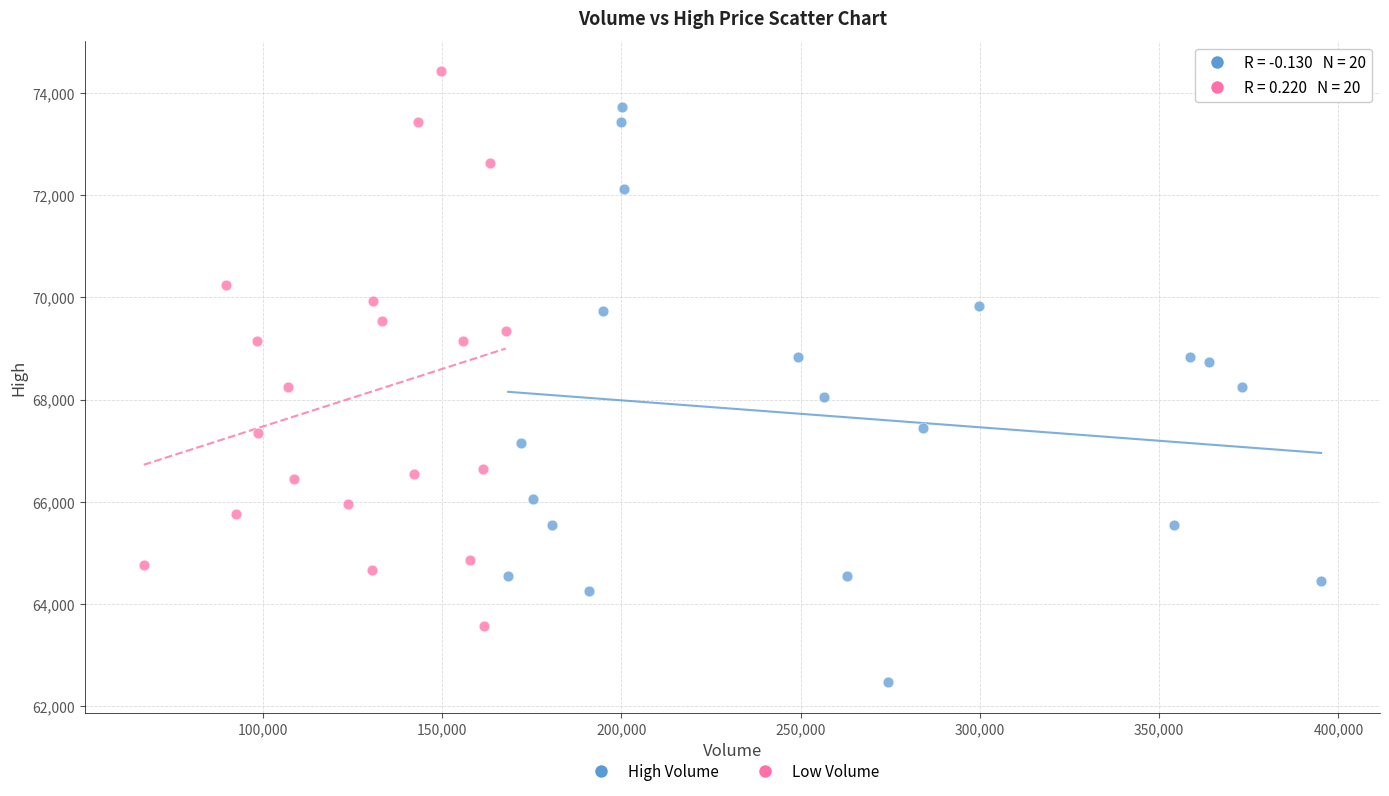

Which series reaches the minimum Y coordinate?

High Volume